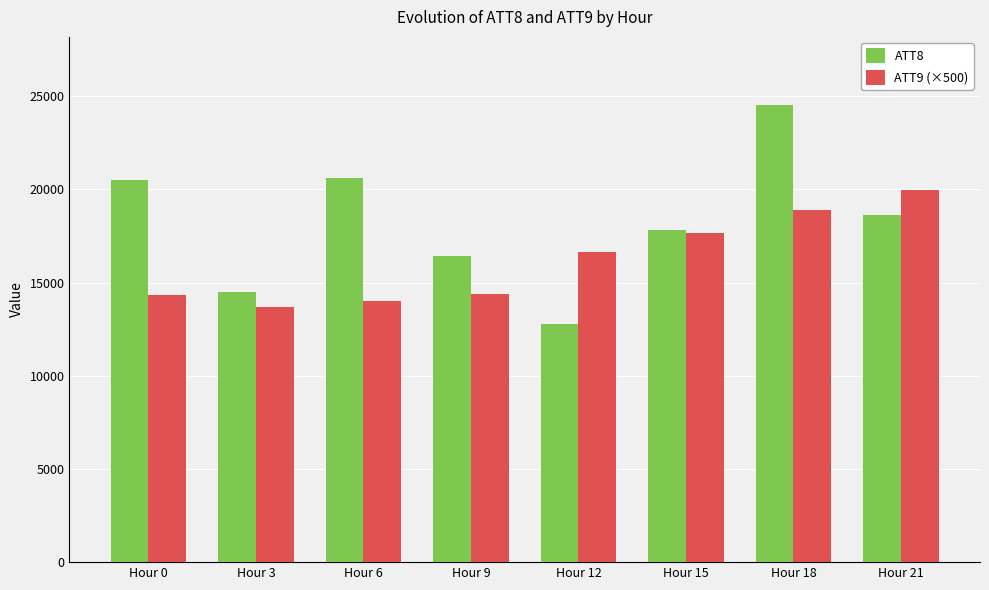

How many data points in ATT9 (×500) are above 16639?

4